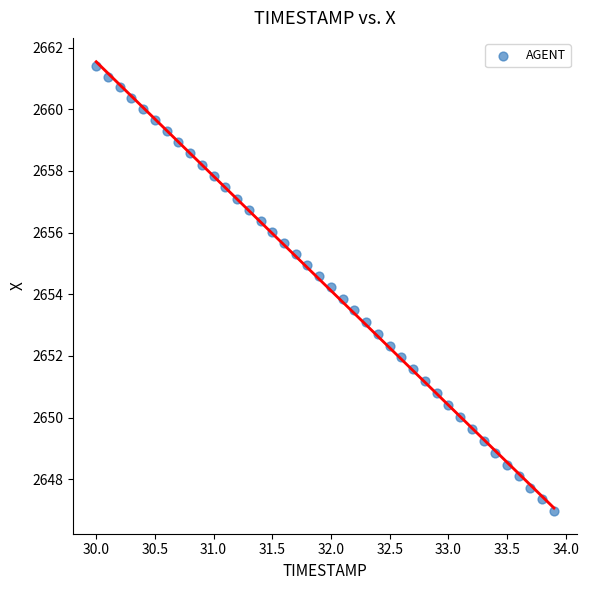

What is the range of X values (max minus min)?

3.9